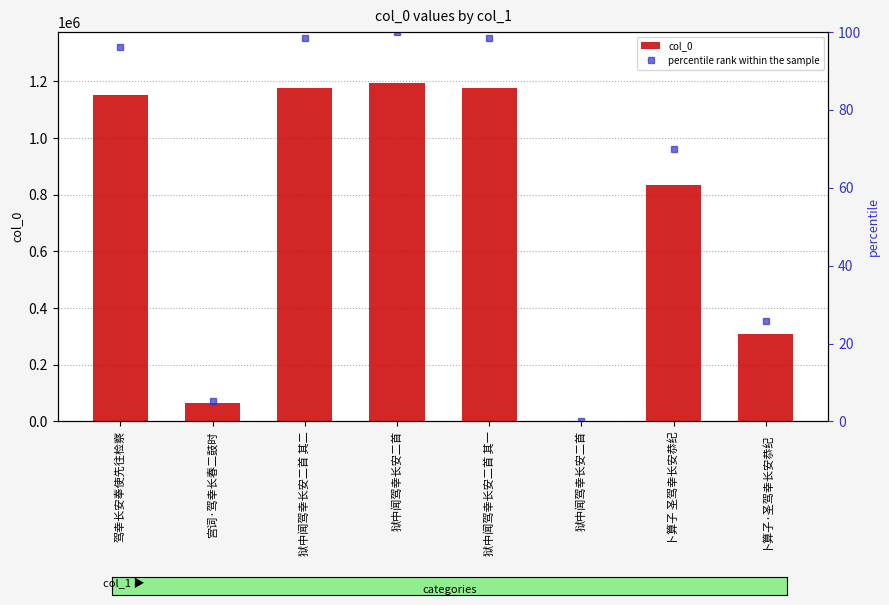

List the labels in order of value, smallest first.

狱中闻驾幸长安二首, 宫词·驾幸长春二鼓时, 卜算子·圣驾幸长安恭纪, 卜算子 圣驾幸长安恭纪, 驾幸长安奉使先往检察, 狱中闻驾幸长安二首 其一, 狱中闻驾幸长安二首 其二, 狱中闻驾幸长安二首